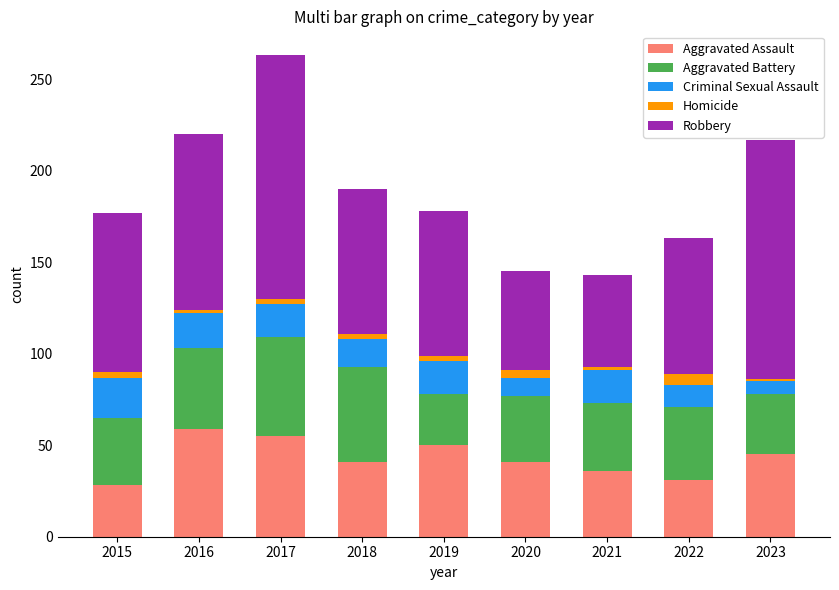

What is the difference between the maximum and minimum values in the Aggravated Assault series?

31